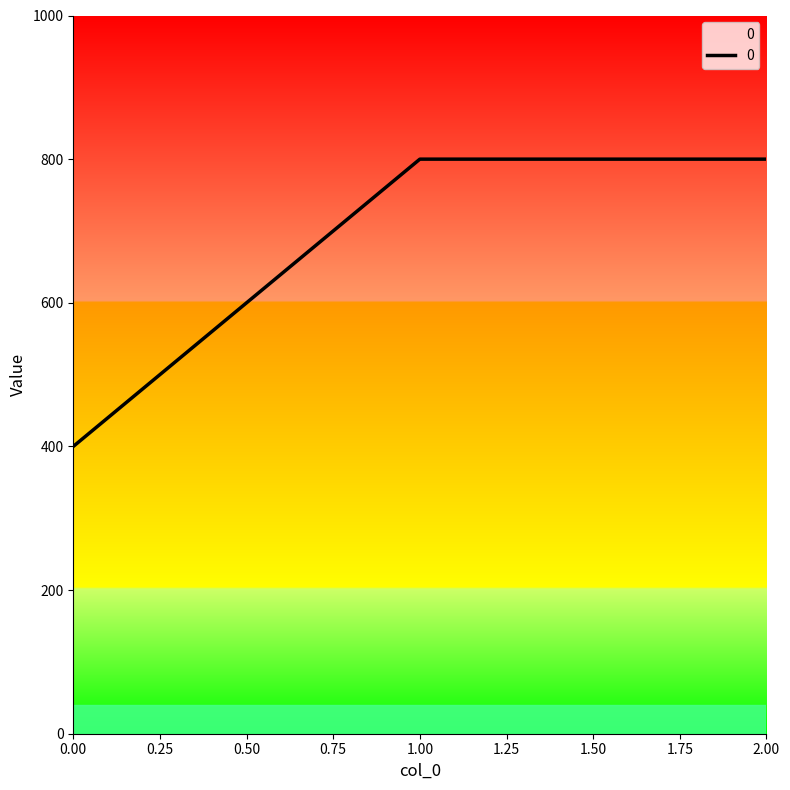

What is the change in value from 0.00 to 2.00?

+400